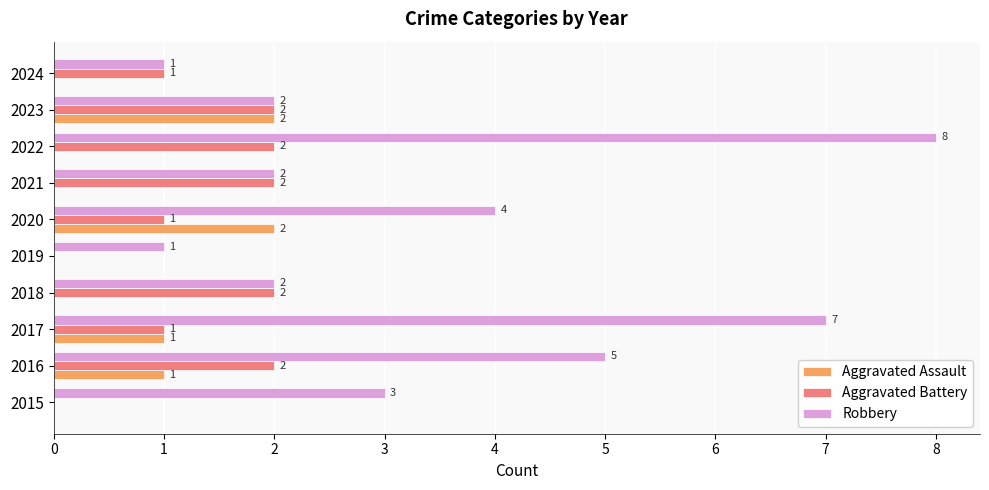

What is the maximum value shown in the chart?

8